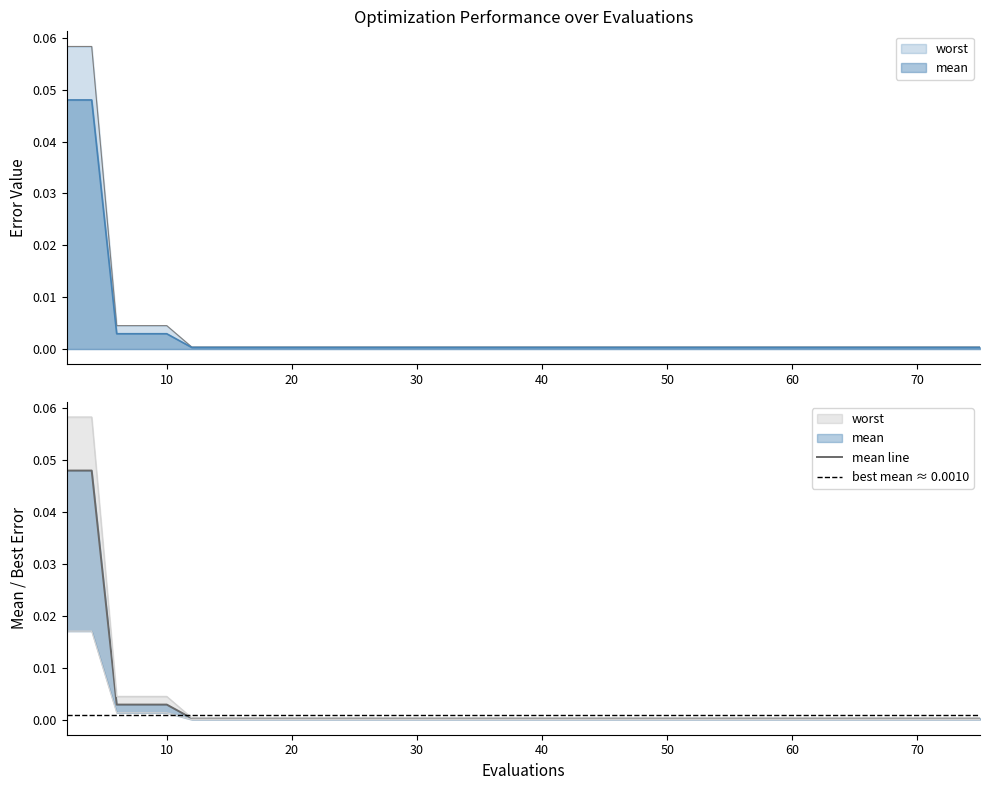

The worst series shows 0.0 at 61. True or false?

True